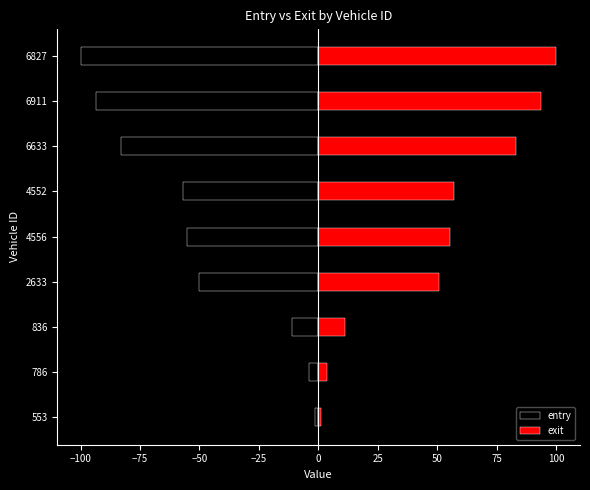

Reading left to right, list all the values displayed in this chart.

entry: -1.4	-4.0	-11.0	-50.4	-55.2	-57.0	-82.8	-93.3	-99.8
exit: 1.1	3.7	11.2	50.6	55.4	57.2	83.0	93.5	100.0